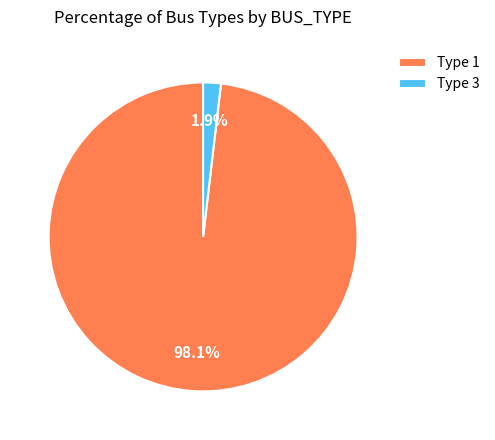

Is there a majority slice in this chart?

Yes